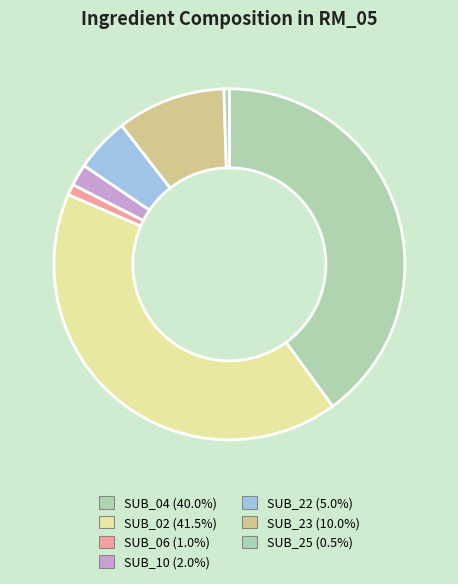

The SUB_02 slice represents 42% of the pie. True or false?

True